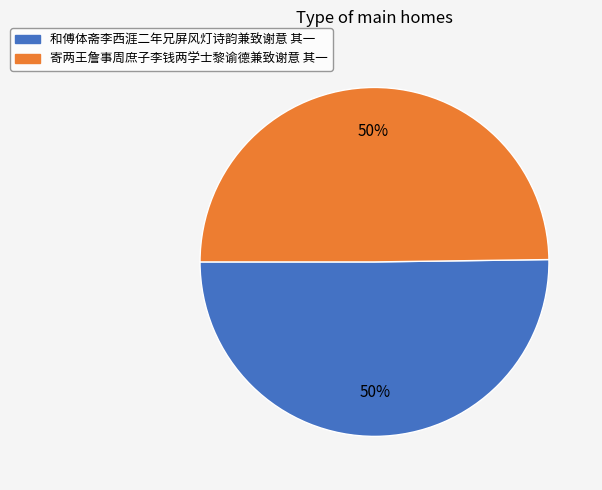

Approximately how many times larger is the value at 寄两王詹事周庶子李钱两学士黎谕德兼致谢意 其一 compared to 和傅体斋李西涯二年兄屏风灯诗韵兼致谢意 其一?

1.0